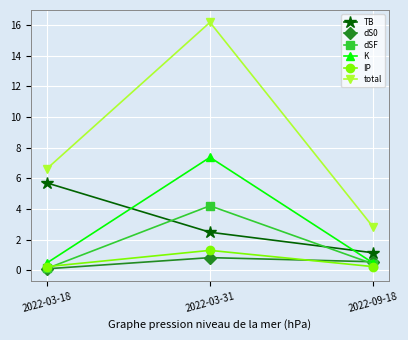

At how many categories does at least one series exceed 8?

1